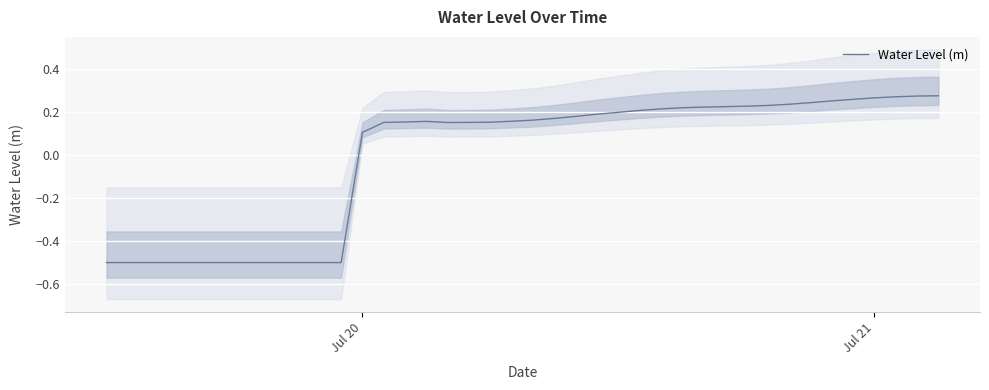

Where does the Water Level (m) series first go above 0?

Jul 20